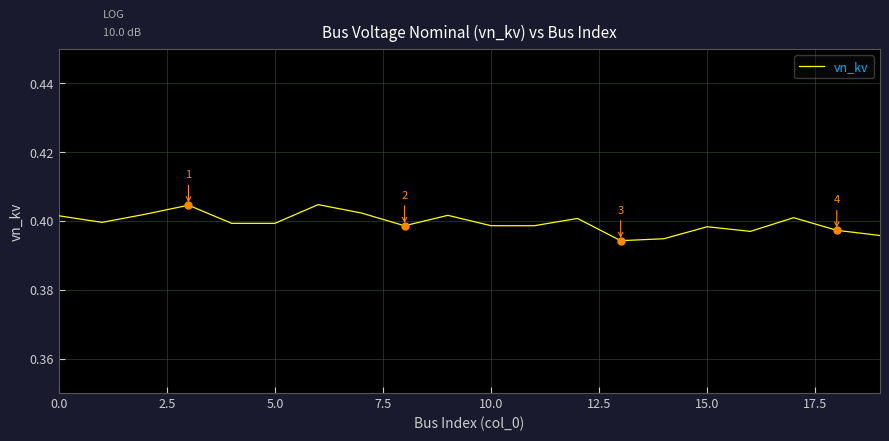

What is the label of the 18th point from the left?

17